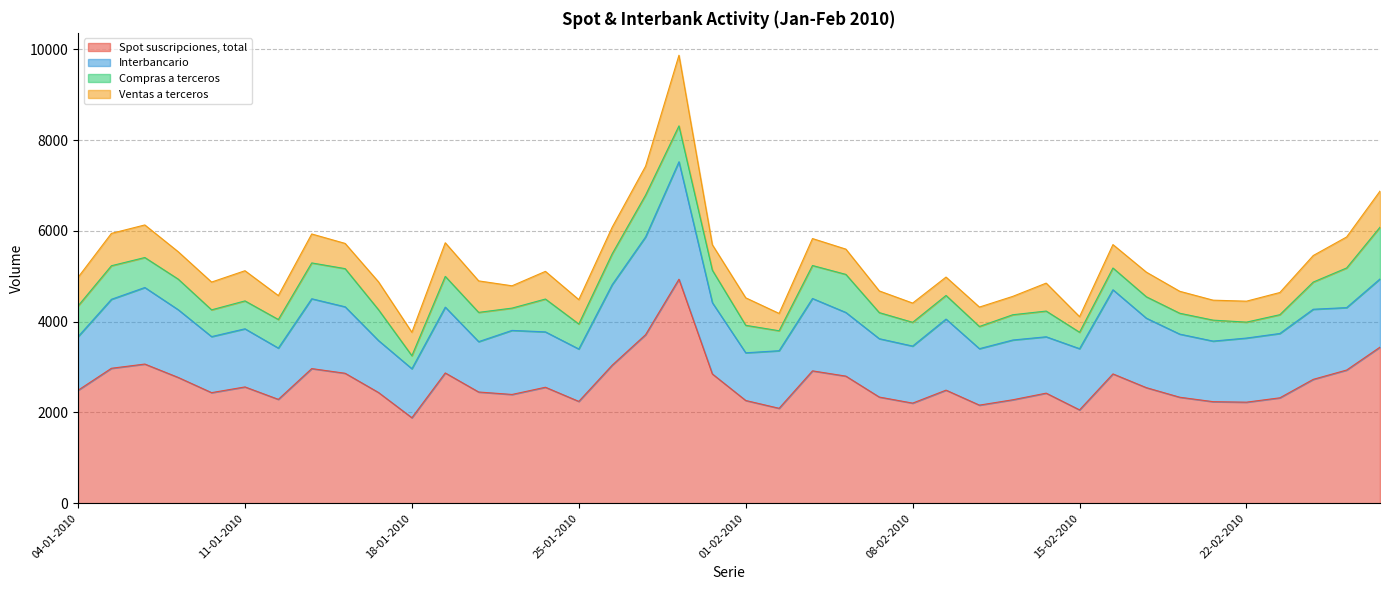

What is the sum of the Compras a terceros values at 16-02-2010 and 23-02-2010?

894